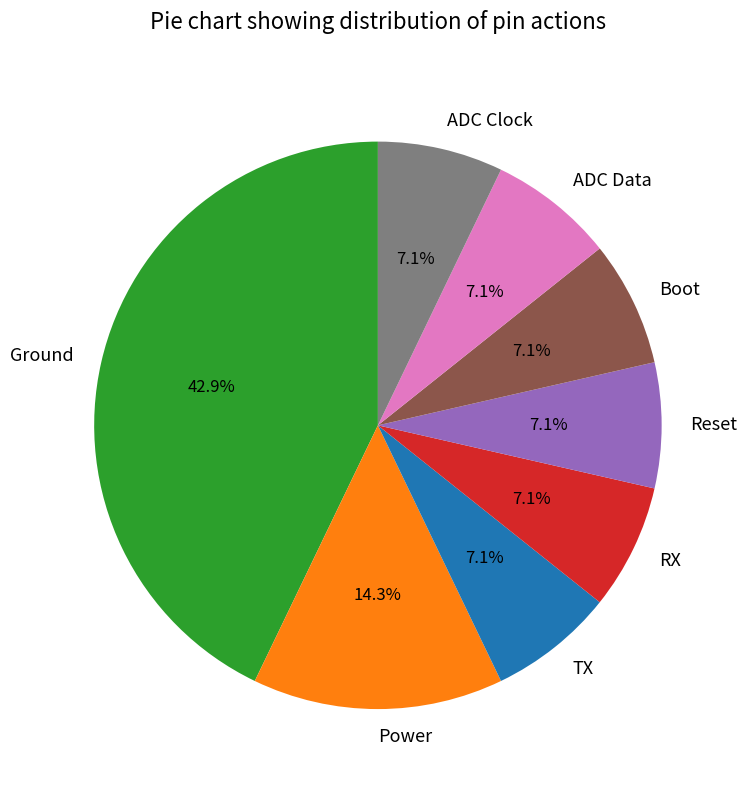

To the nearest percent, what percentage of the pie is ADC Clock?

7%